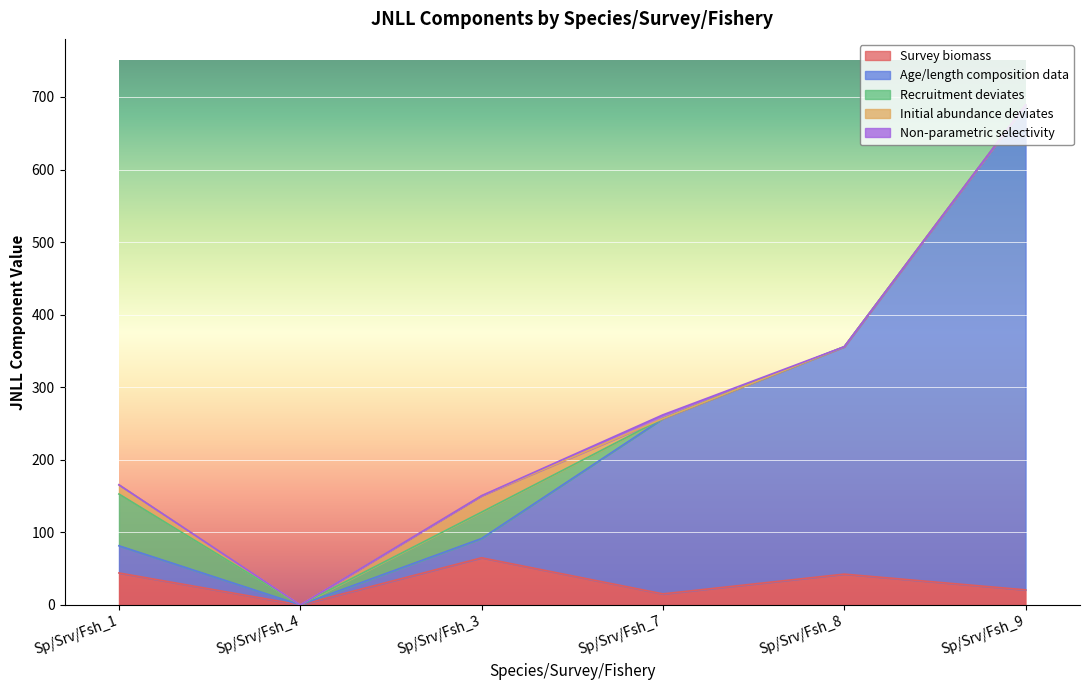

Where do Non-parametric selectivity and Recruitment deviates first cross each other?

Sp/Srv/Fsh_3 and Sp/Srv/Fsh_7